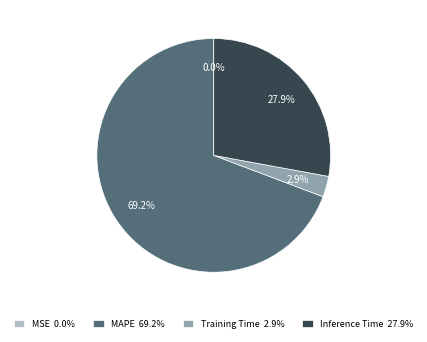

How much of the chart is everything except MAPE 69.2%?

30.8%